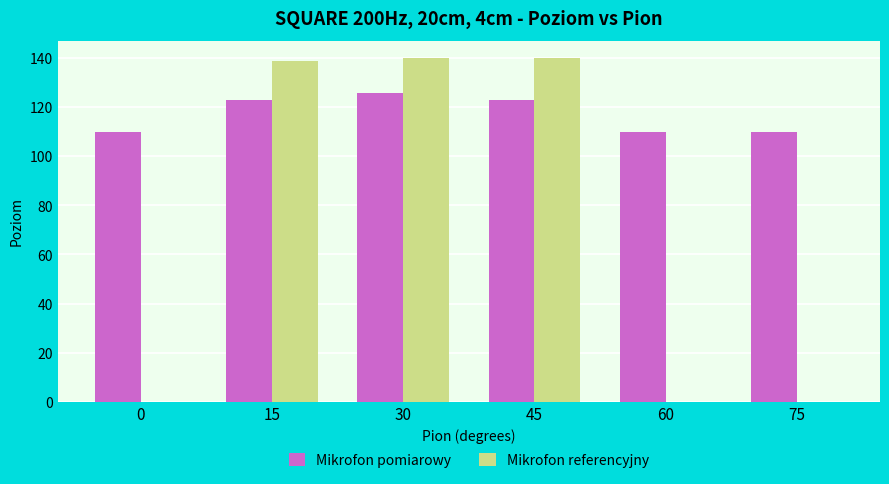

What is the total value across all series at 30?

266